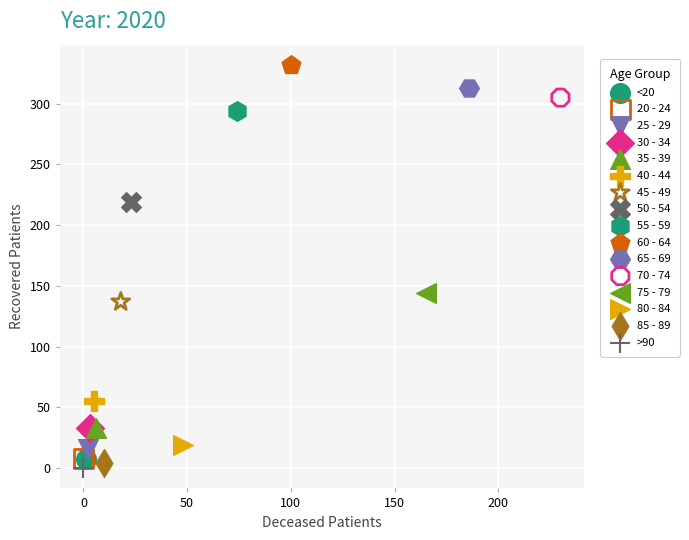

What are all the series names shown in the legend?

<20, 20 - 24, 25 - 29, 30 - 34, 35 - 39, 40 - 44, 45 - 49, 50 - 54, 55 - 59, 60 - 64, 65 - 69, 70 - 74, 75 - 79, 80 - 84, 85 - 89, >90